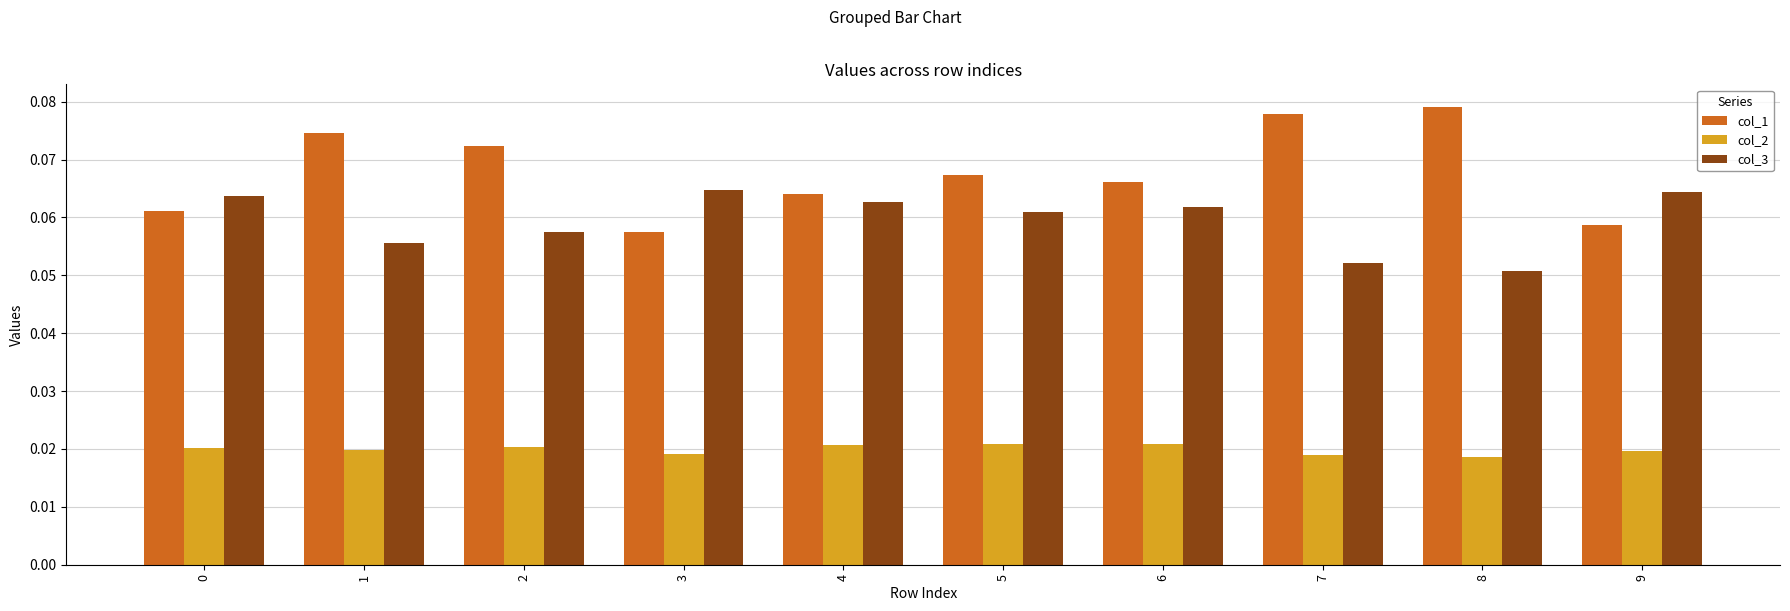

Which series has the widest spread of values?

col_1